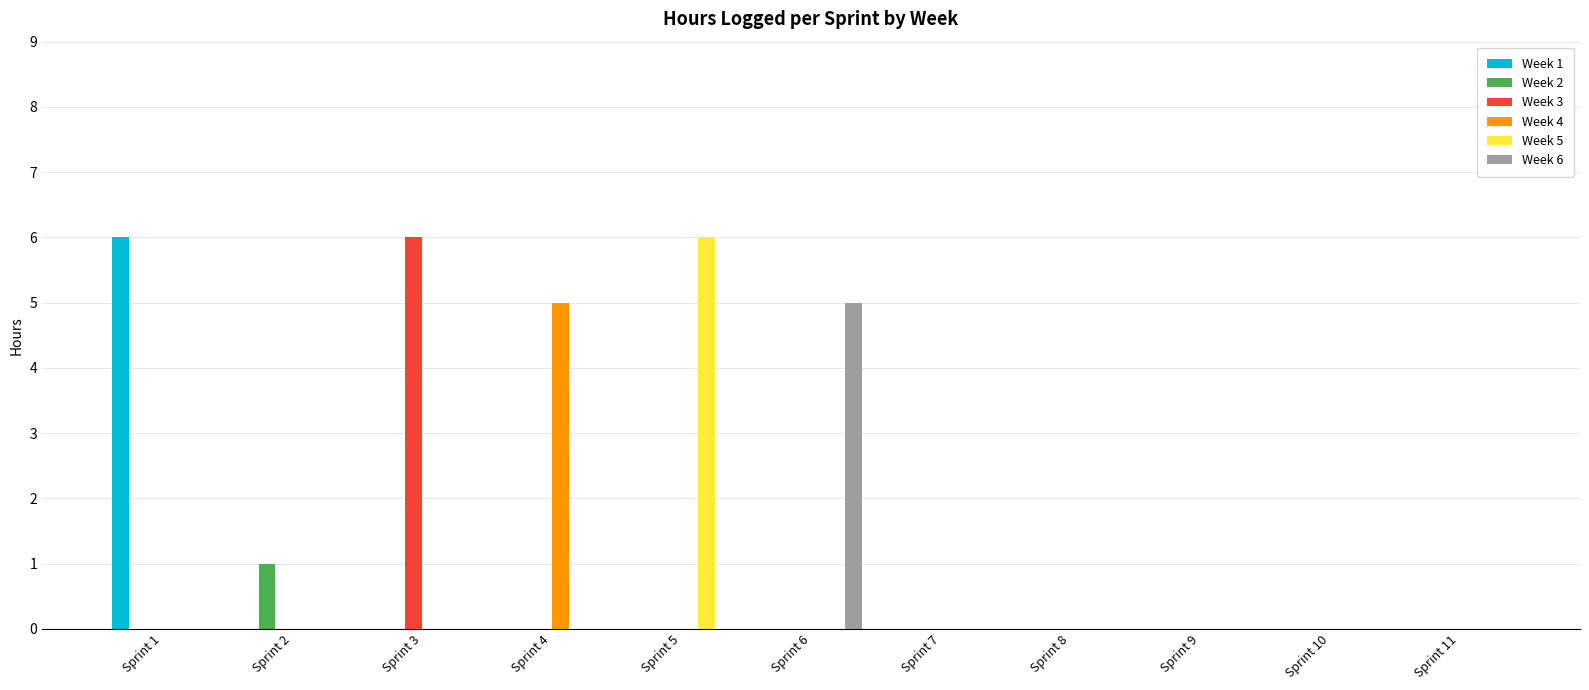

The Week 6 series shows 0 at Sprint 8. True or false?

True